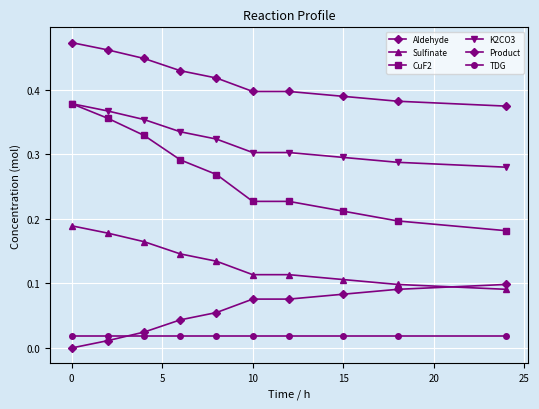

How many data points in Product are above 0?

9